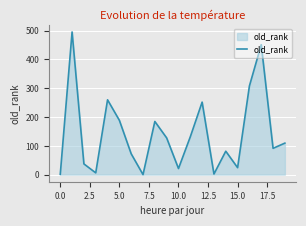

What is the maximum value shown in the chart?

495